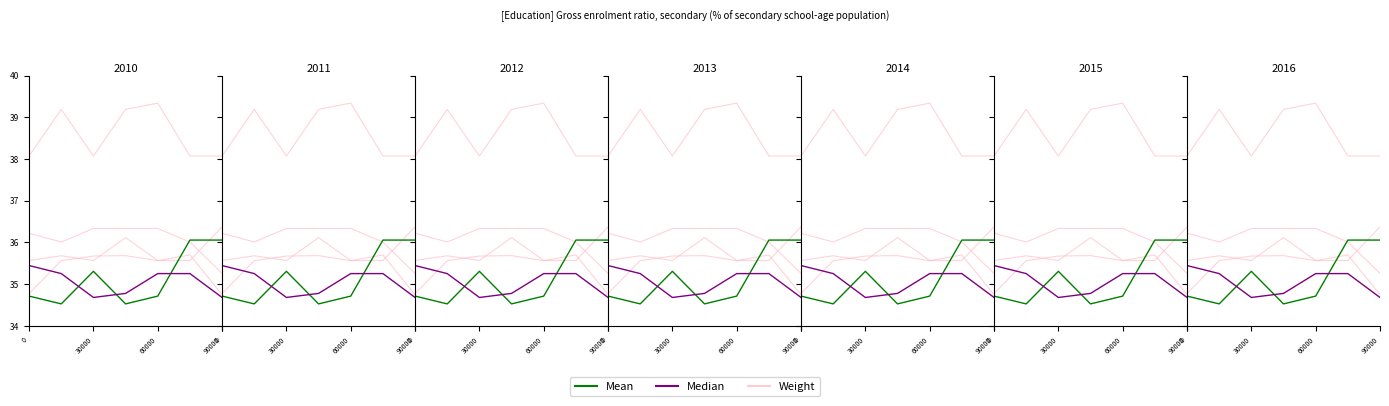

Where is the first local maximum for Weight?

30000